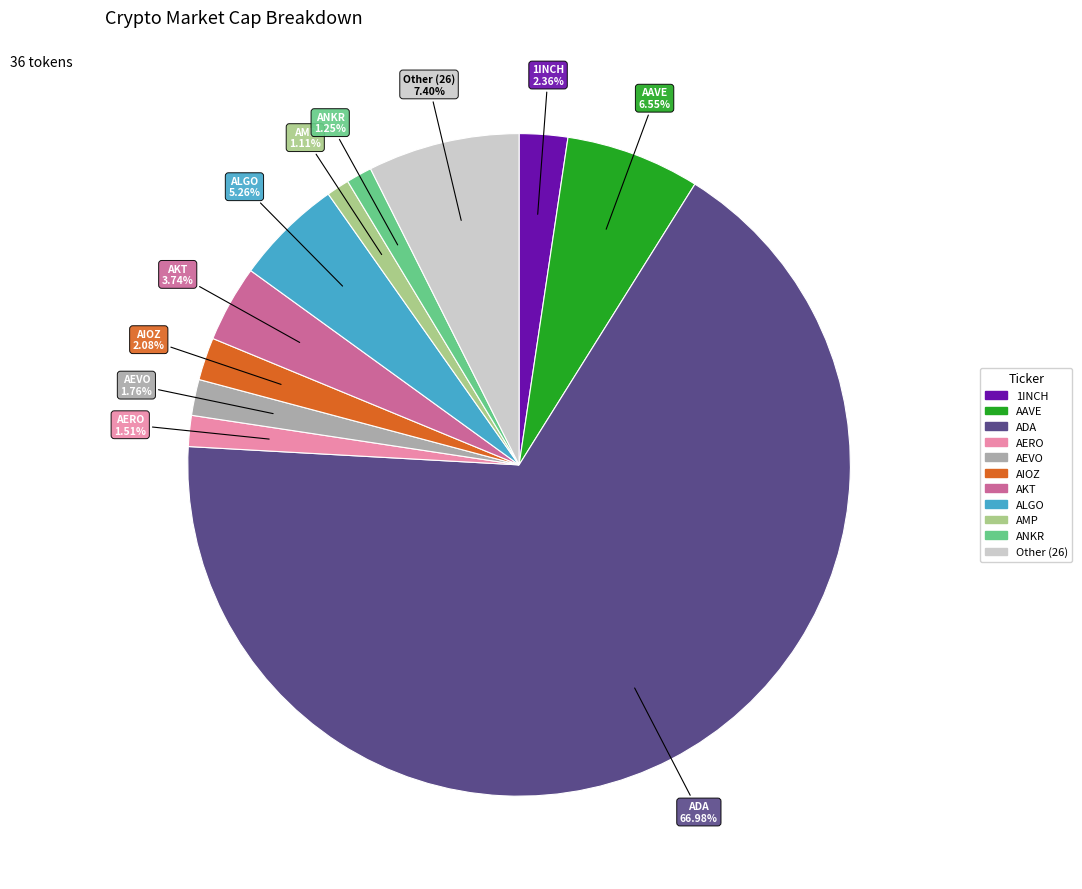

Is there a majority slice in this chart?

Yes